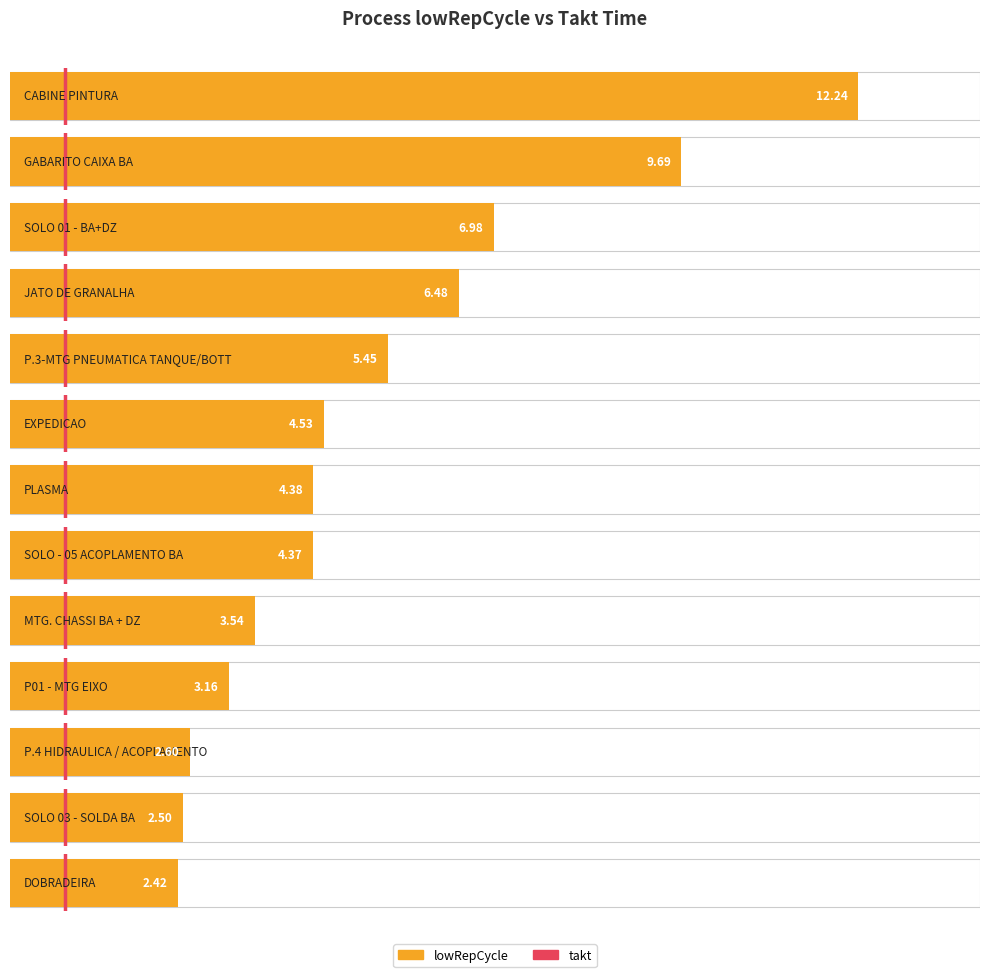

Between 0 and 2, which is larger?

2